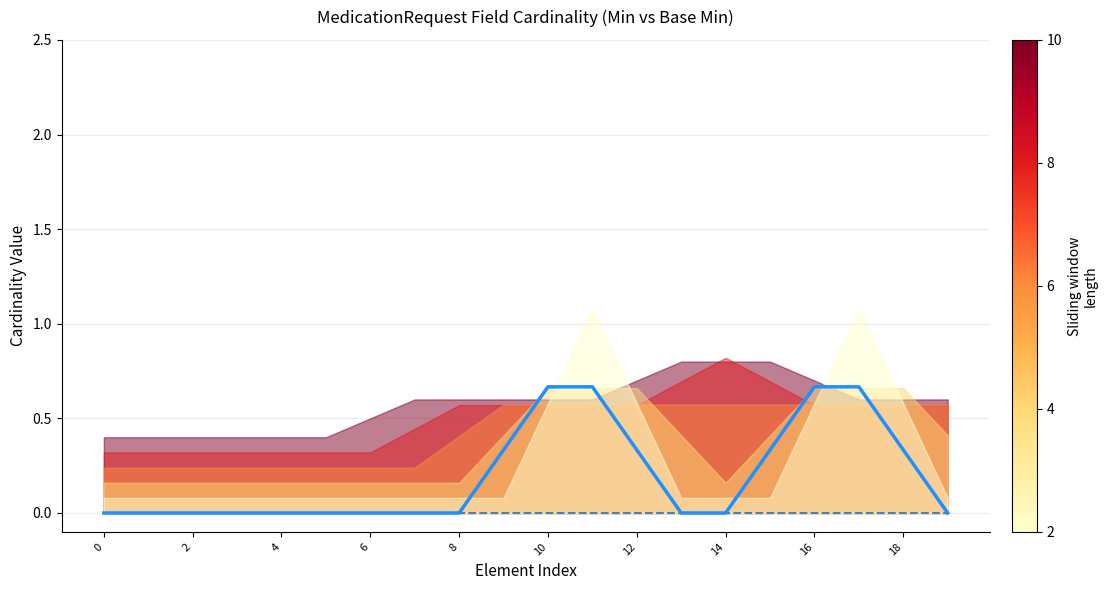

The value of Base Min at 13 is 0.0. True or false?

True